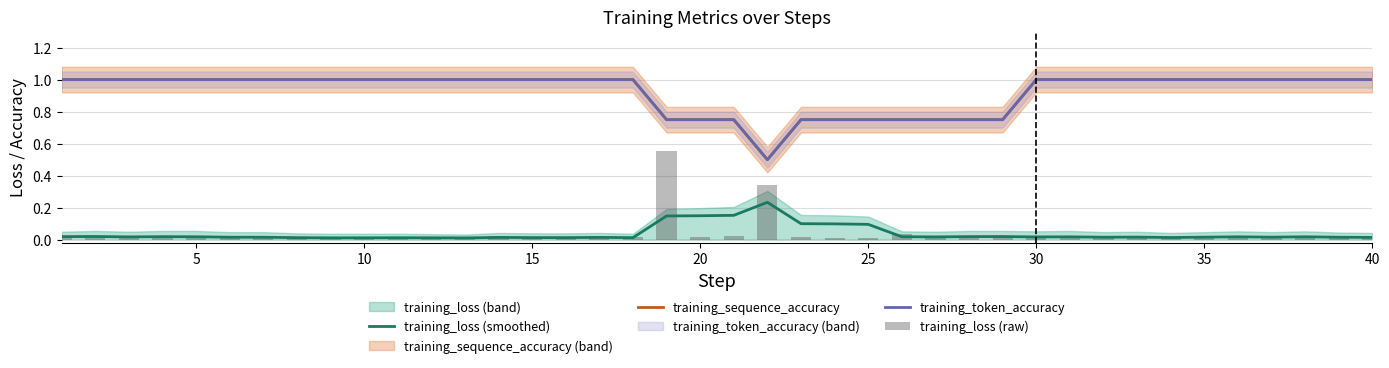

What is the maximum value shown in the chart?

1.0